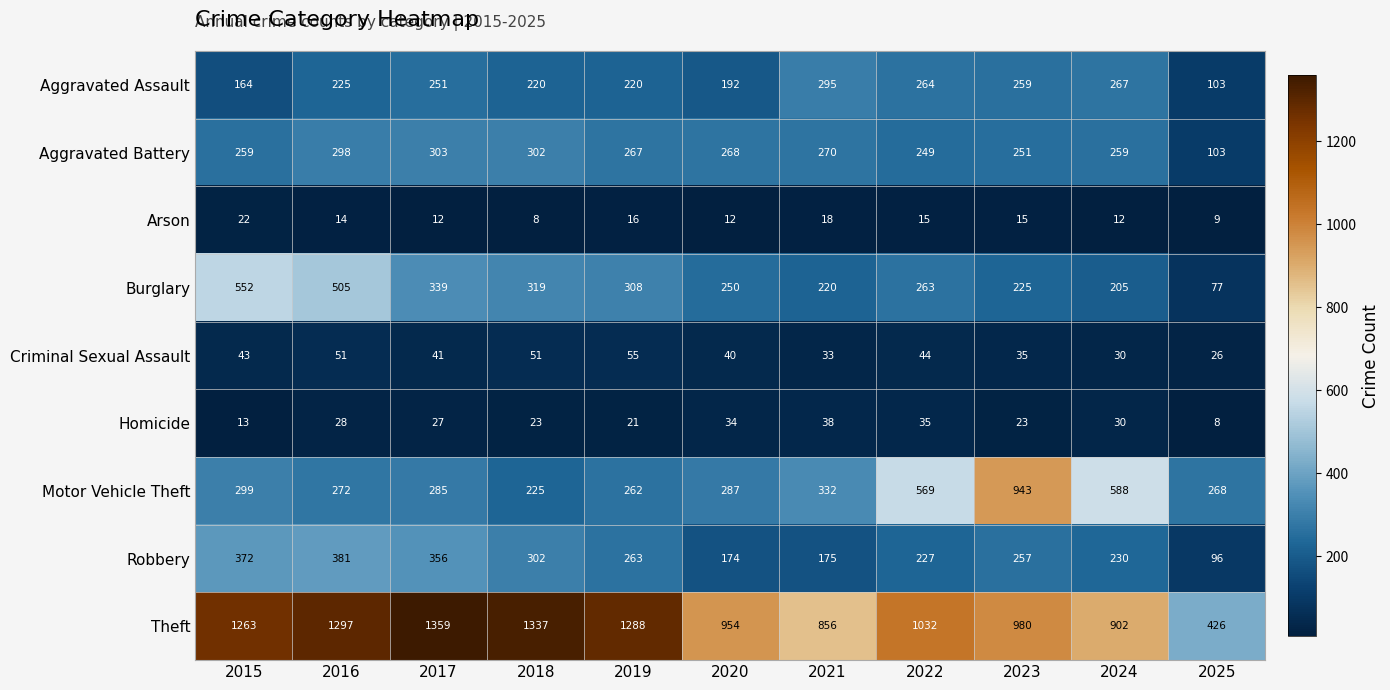

What is the maximum value shown in the chart?

1359